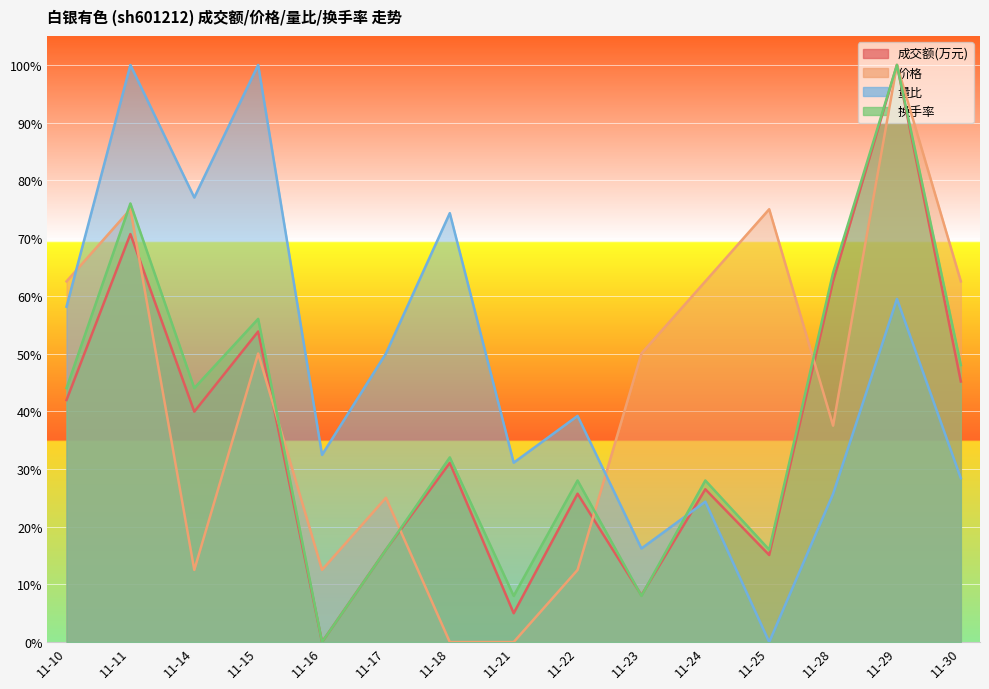

At how many categories does at least one series exceed 0?

15